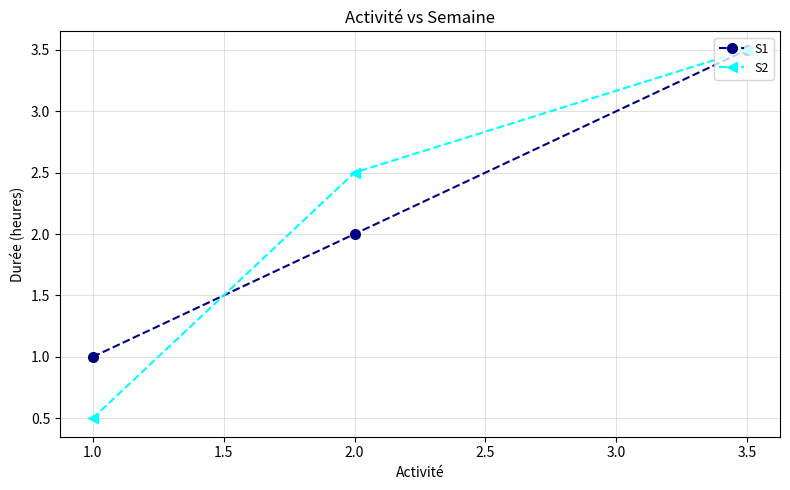

At which category does the chart reach its minimum across all series?

1.0